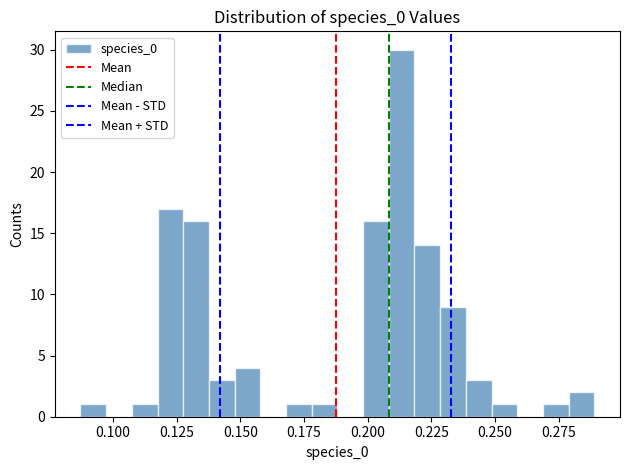

Around what value on the x-axis is the tallest bar? Give the approximate position of its centre, as read against the axis.

0.215